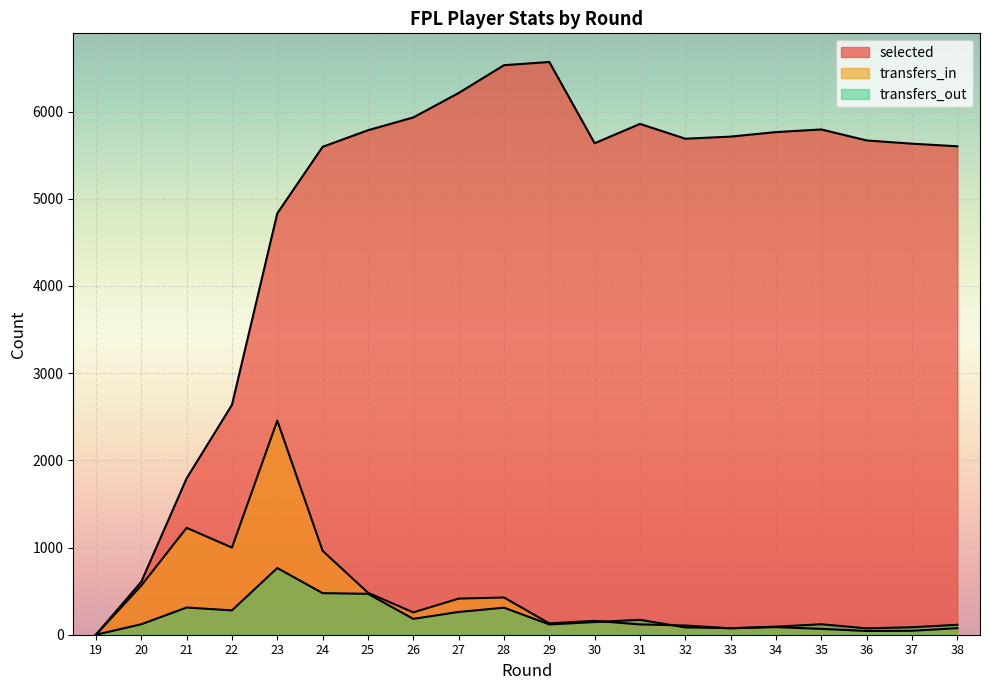

How many positive values does the transfers_out series have?

19